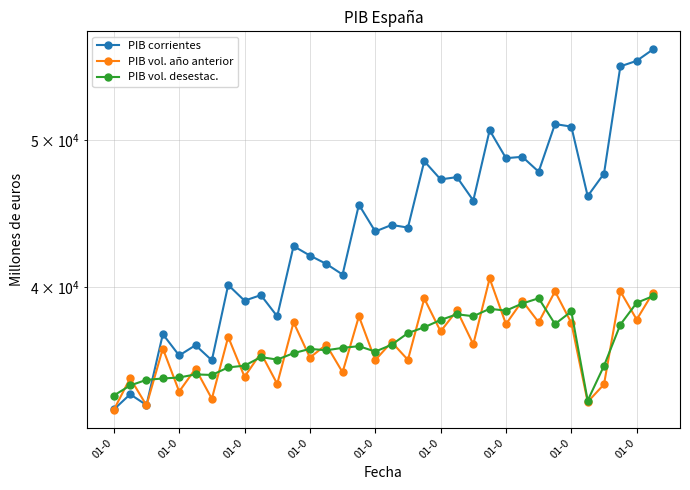

What is the value of the PIB vol. desestac. point at the 18th from the left?

36646